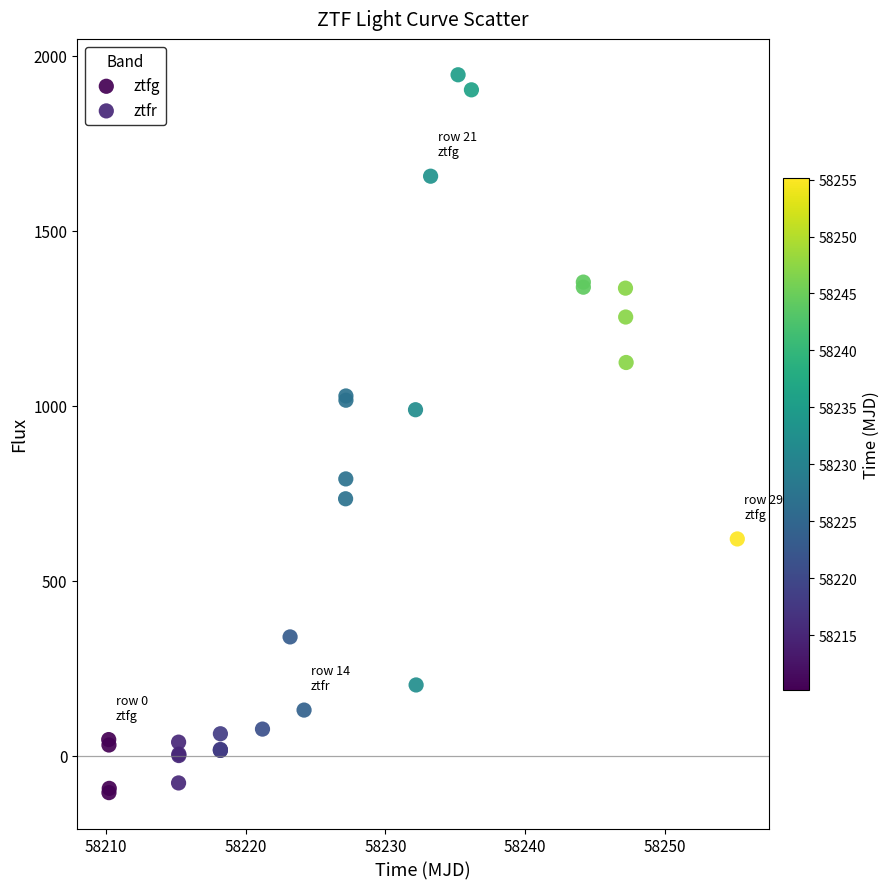

Which series reaches the maximum Y coordinate?

ztfg